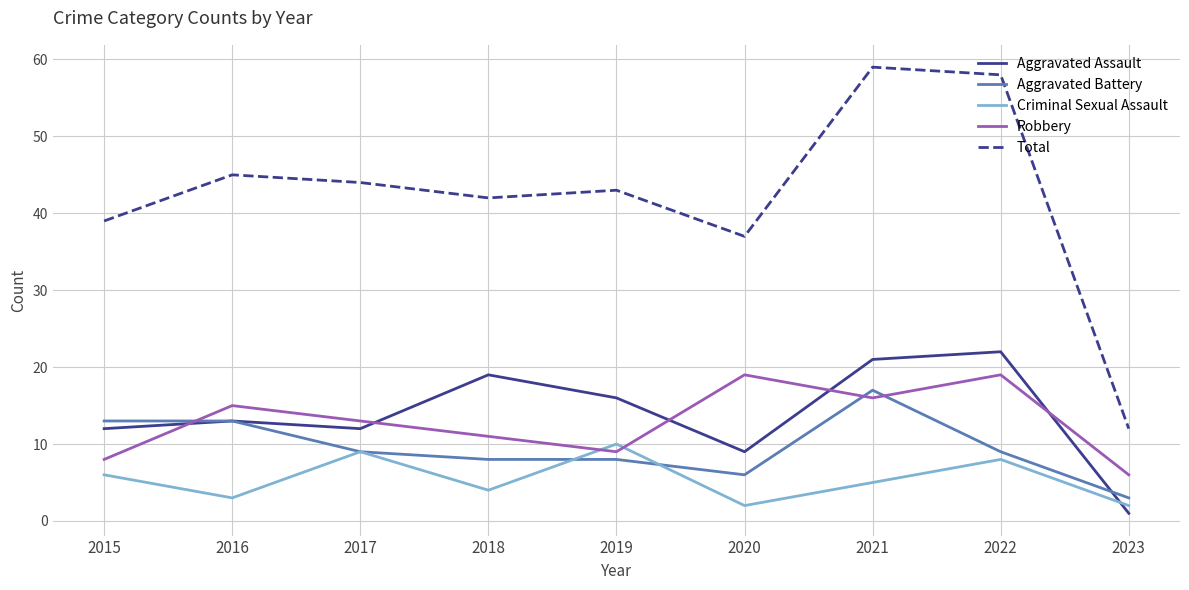

What is the greatest value displayed?

59